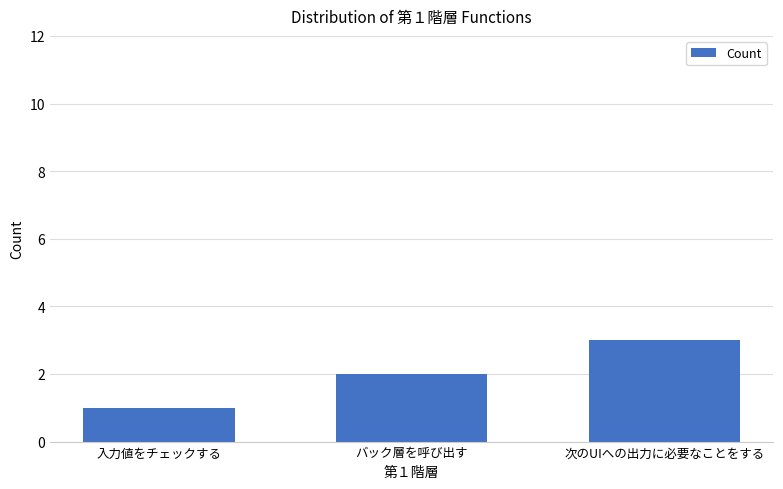

What is the value of the 3rd bar from the left?

3